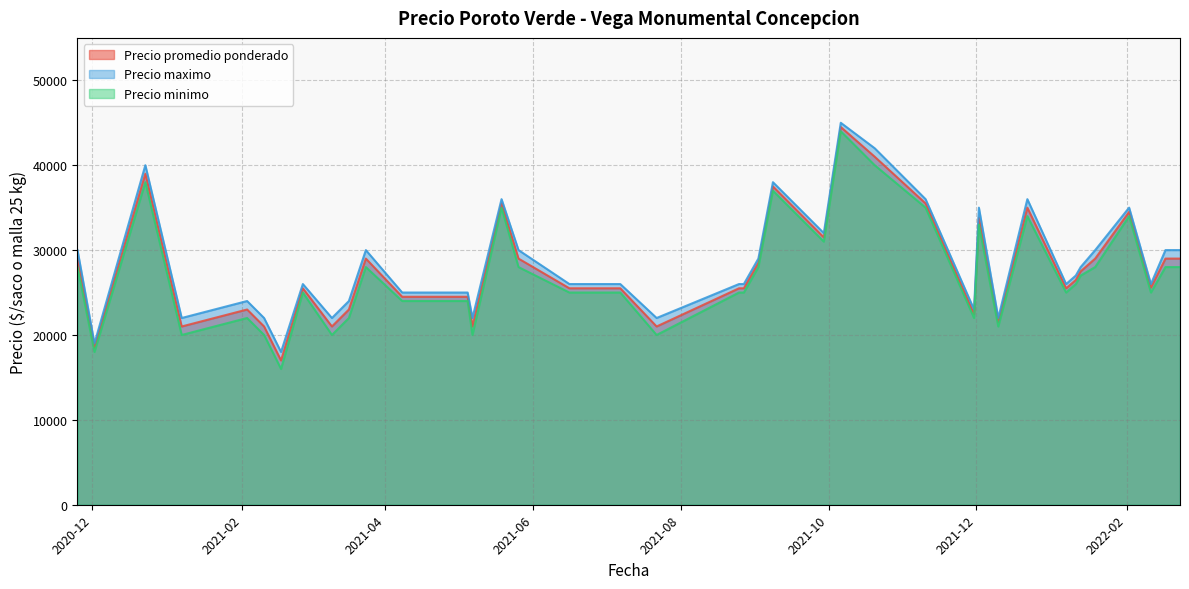

What is the smallest value displayed?

16000